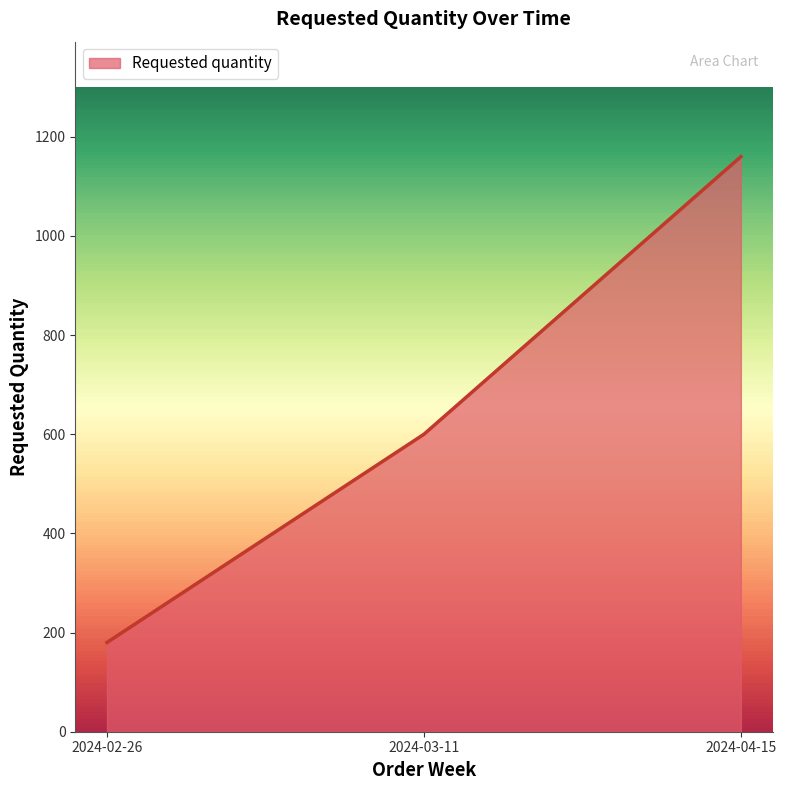

How many categories are shown in the chart?

3